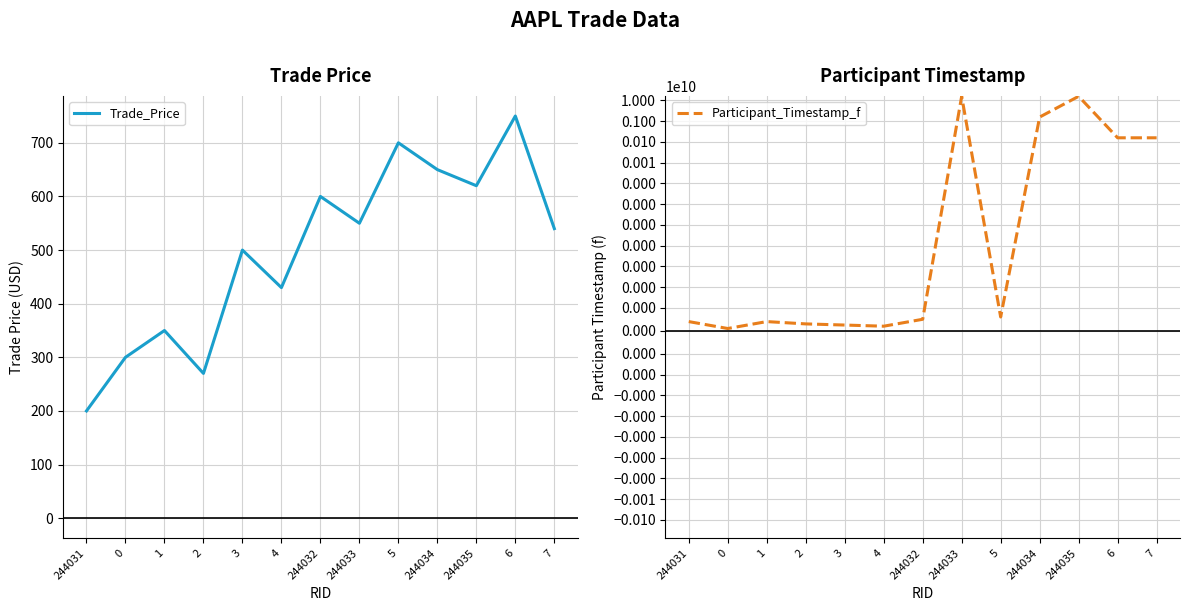

At which category is the sum across all series the highest?

244035